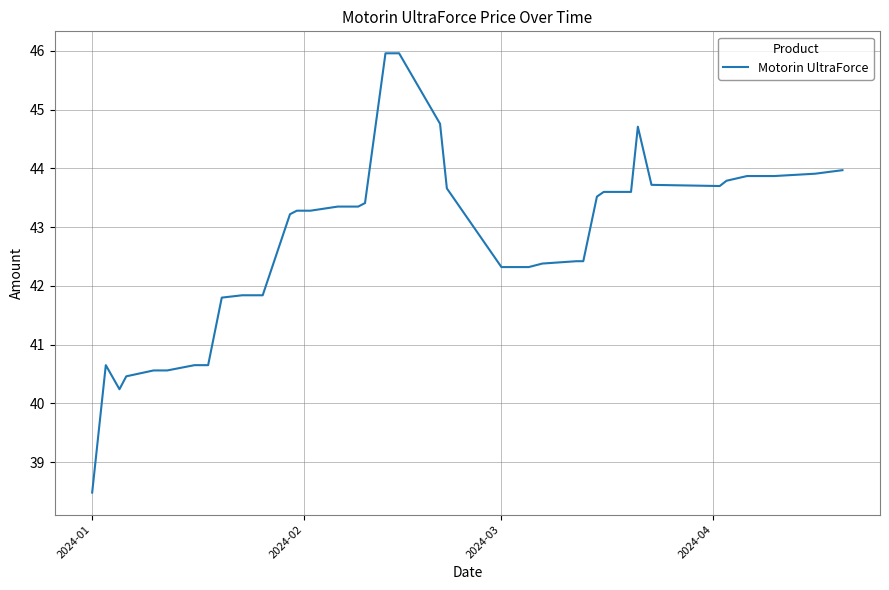

What is the maximum value shown in the chart?

46.0